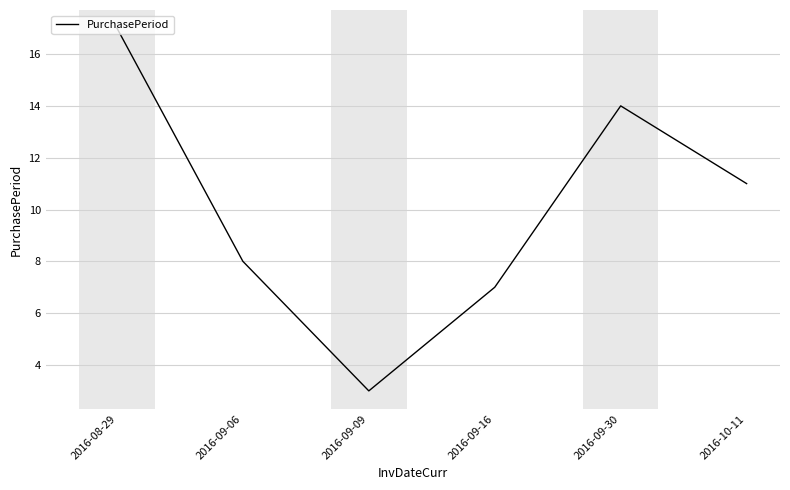

At which category does the data reach its first local valley?

2016-09-09